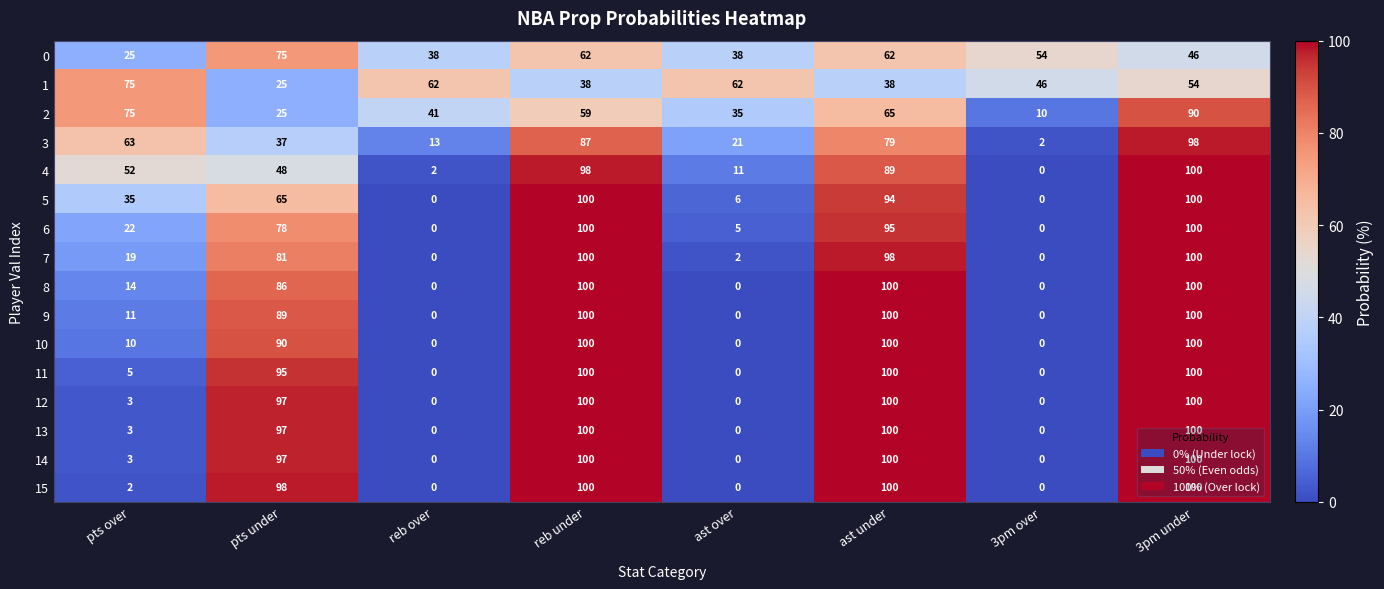

What is the difference between the second highest and minimum values in the 2 series?

65